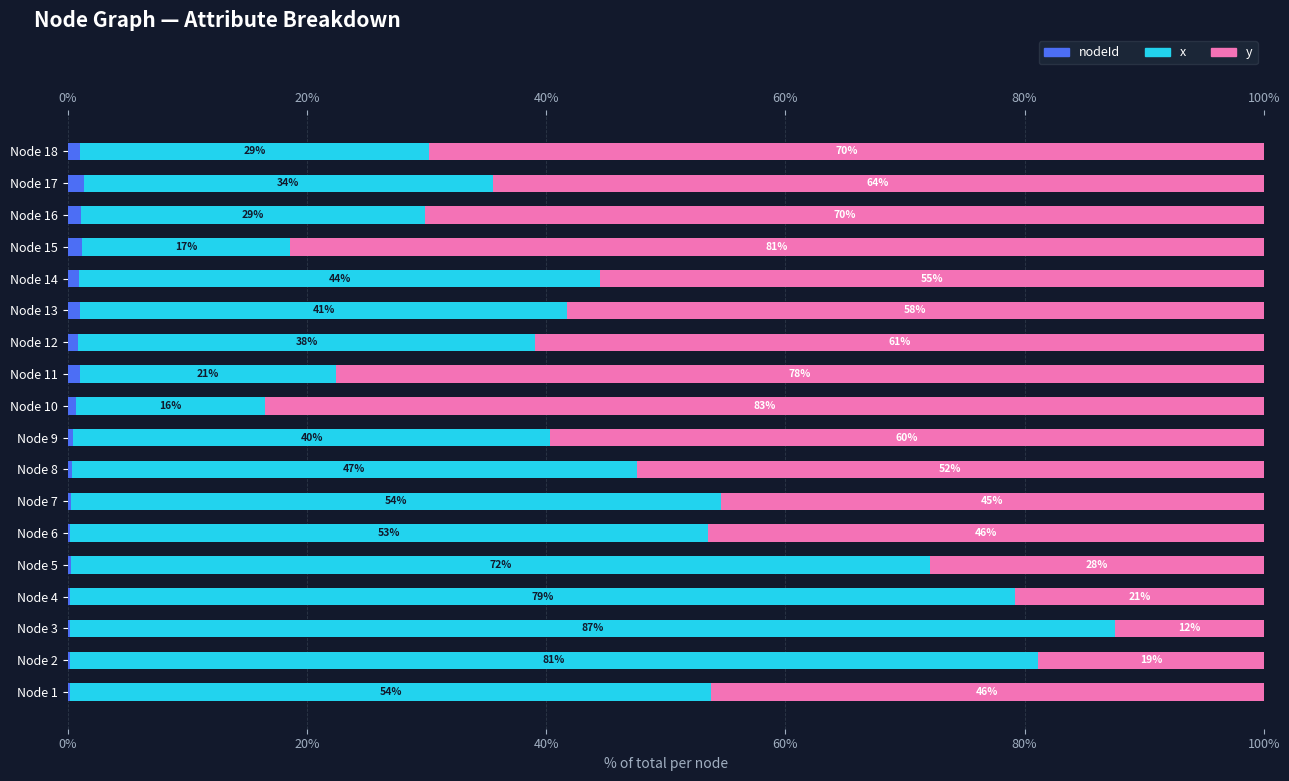

What is the approximate value of nodeId at Node 9?

0.5